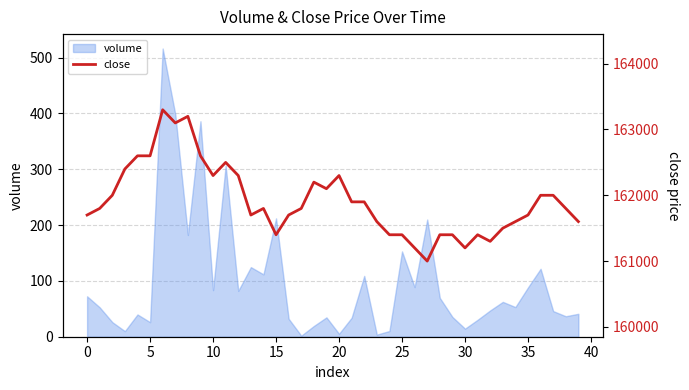

What is the smallest value displayed?

161000